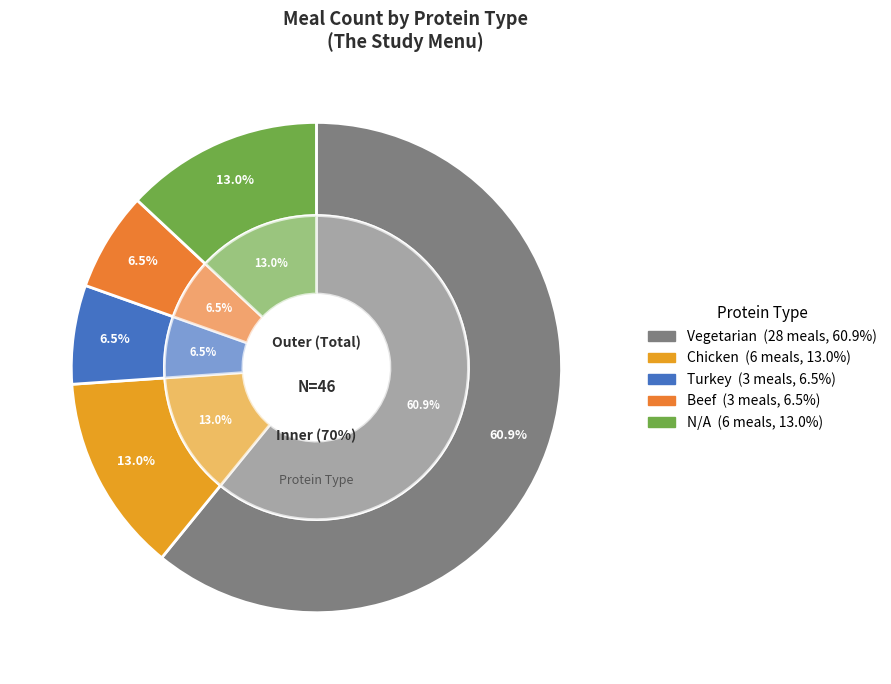

Is it true that Chicken is 13% of the pie?

True